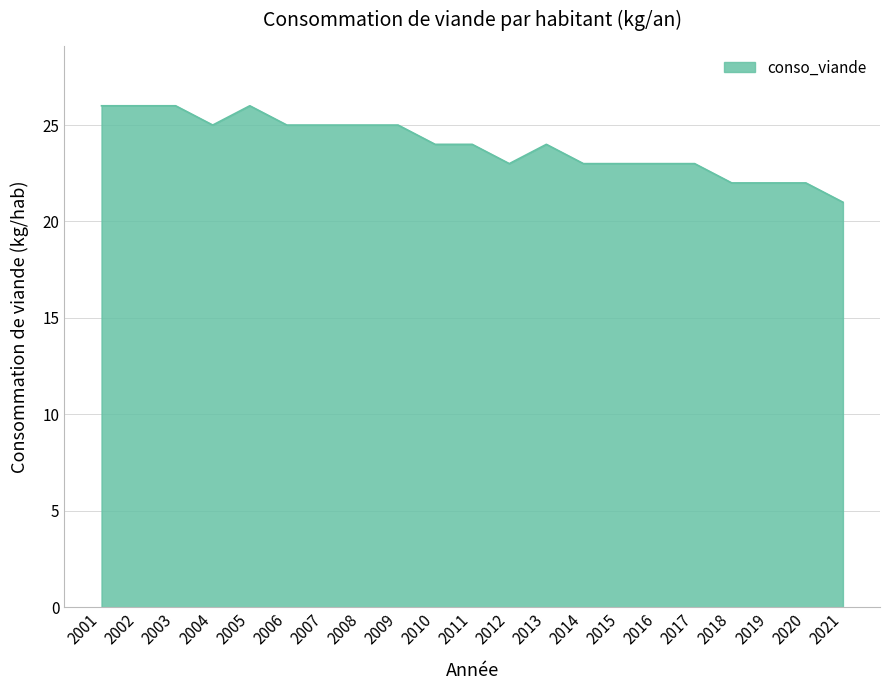

How many categories are shown in the chart?

21